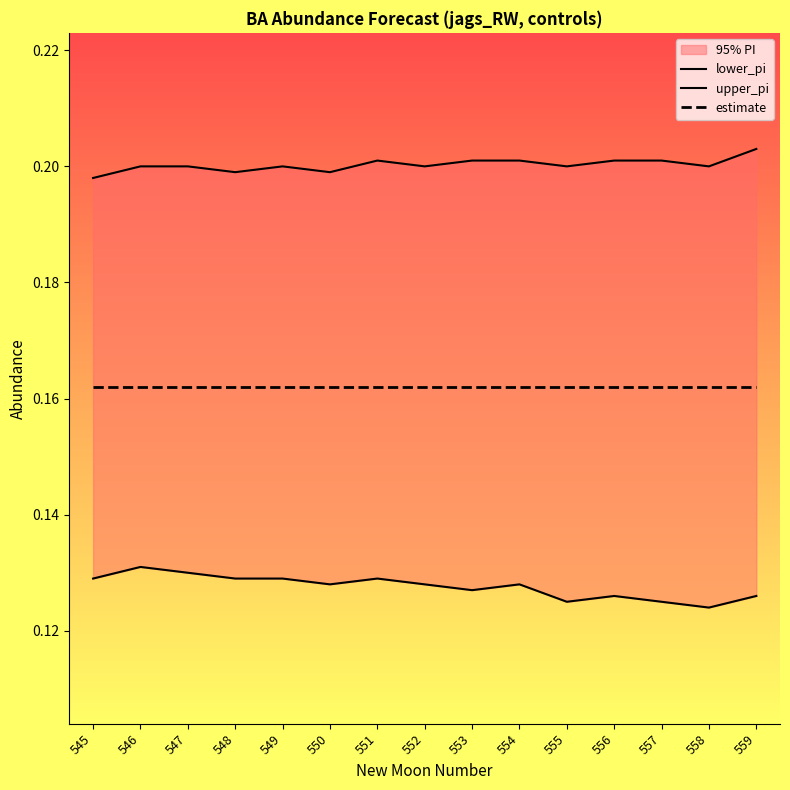

What is the difference between the highest and lowest values at 558?

0.1